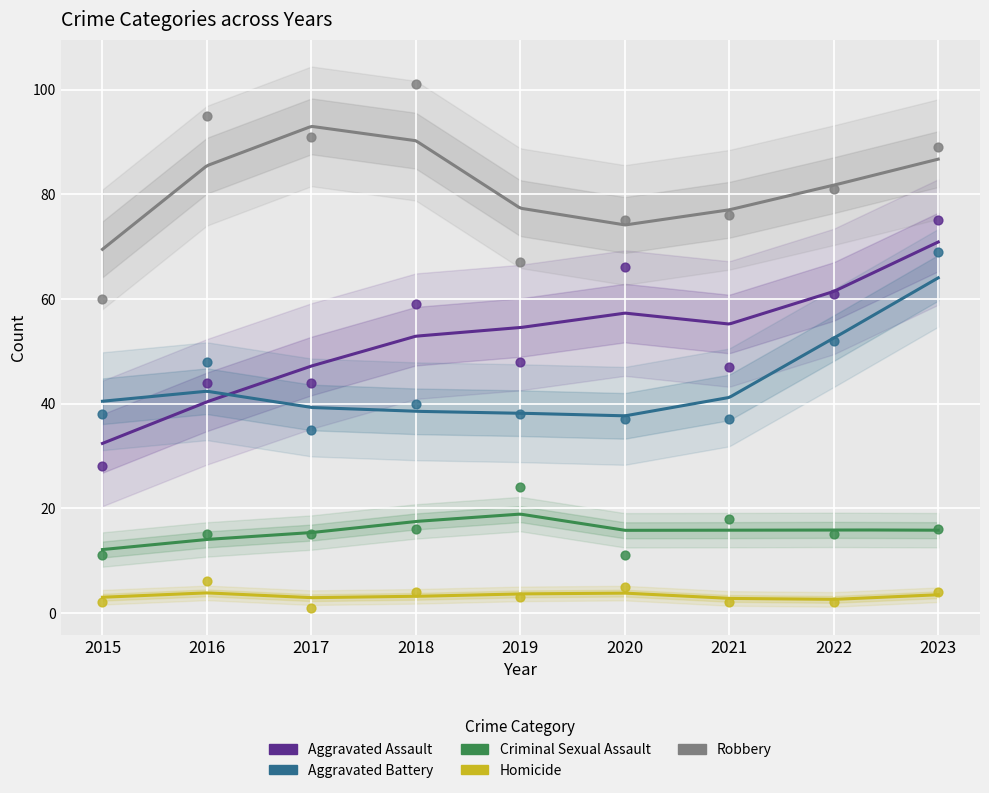

At which category is the sum across all series the highest?

2023